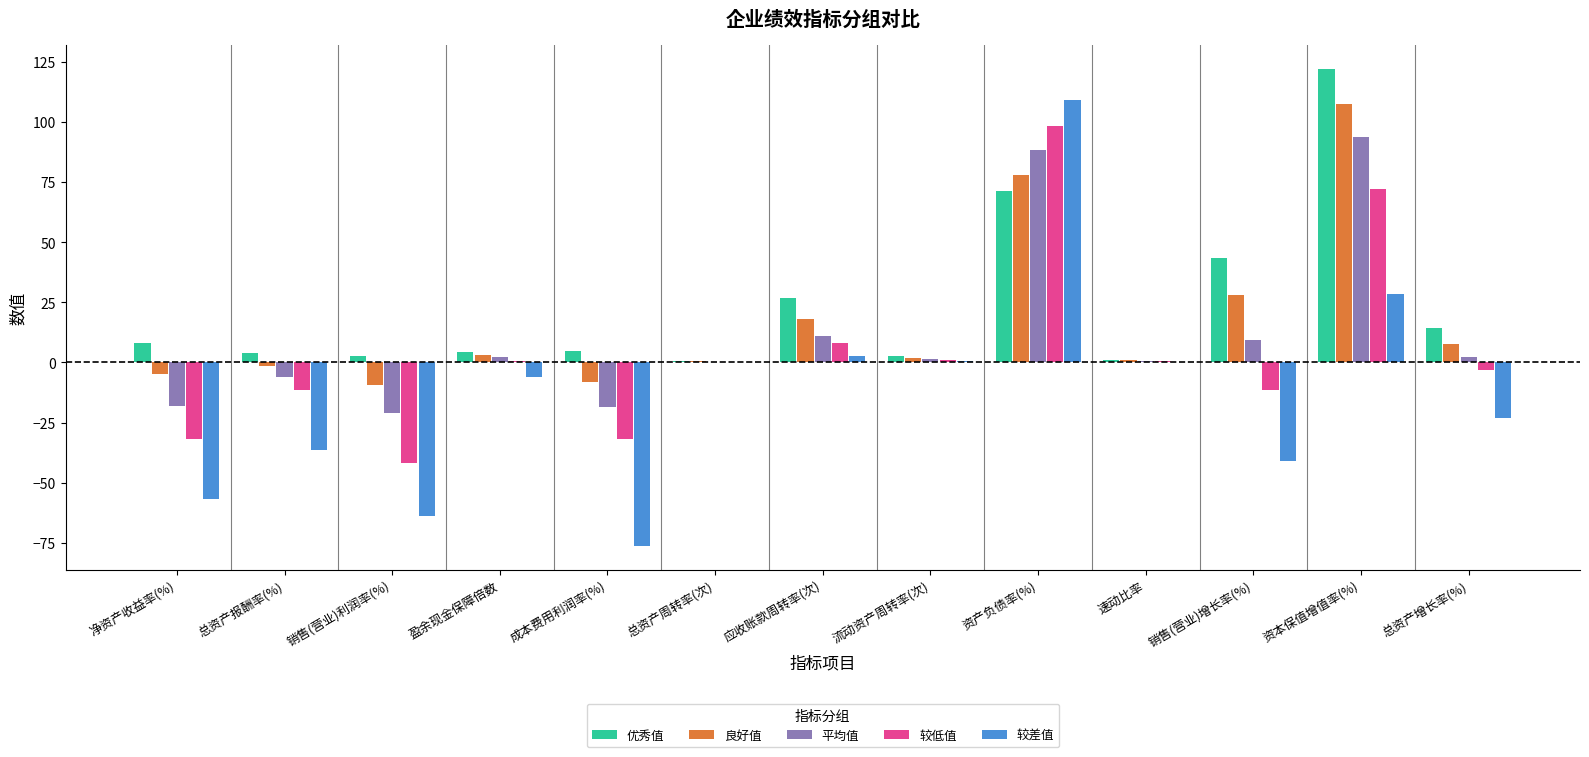

What is the highest value of the 优秀值 series?

121.8